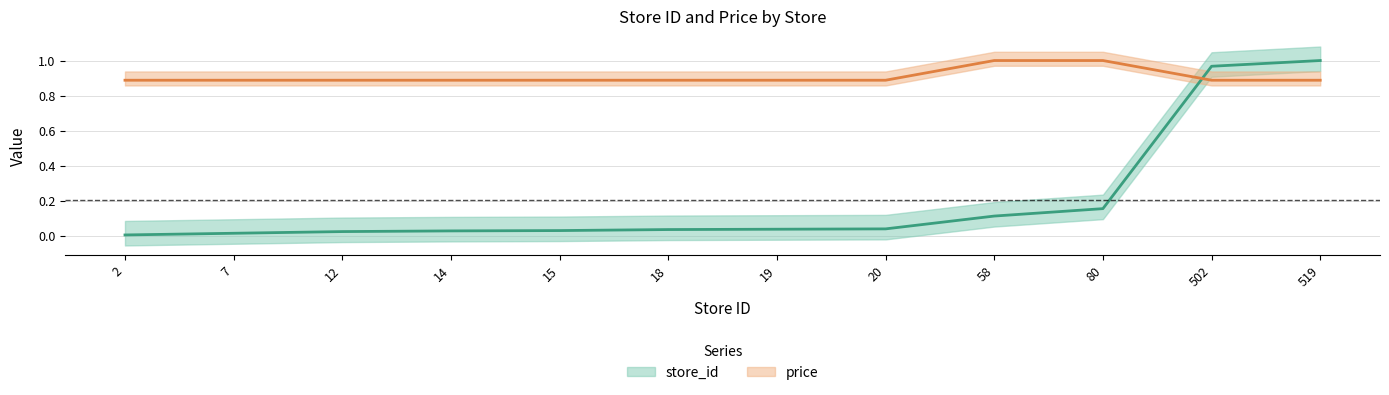

List the series in order of their peak value, lowest first.

store_id, price